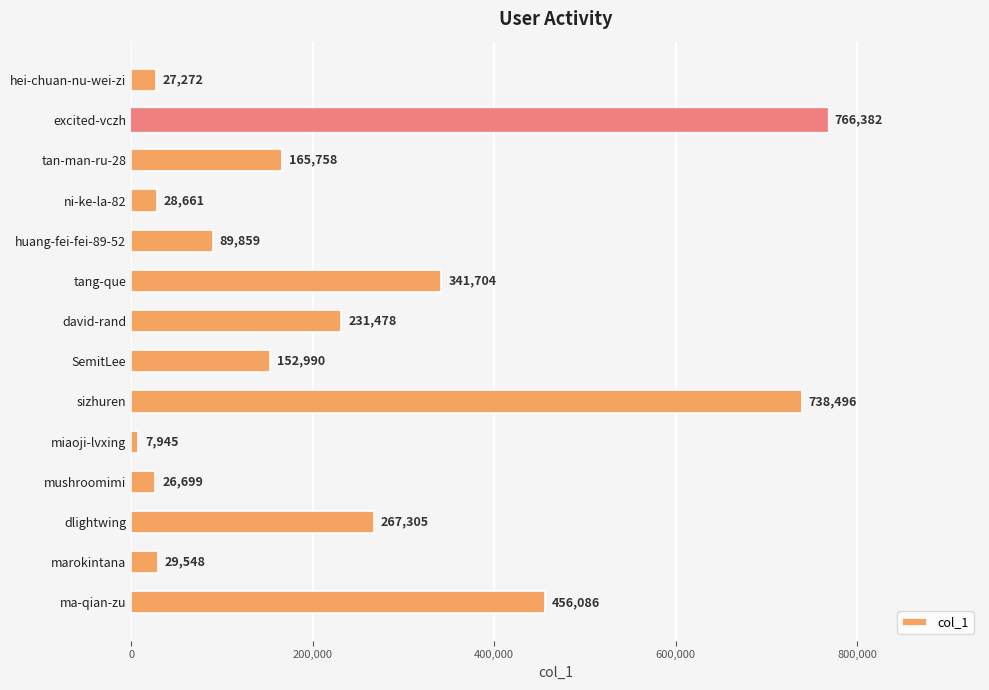

Rank the categories by value from lowest to highest.

miaoji-lvxing, mushroomimi, hei-chuan-nu-wei-zi, ni-ke-la-82, marokintana, huang-fei-fei-89-52, SemitLee, tan-man-ru-28, david-rand, dlightwing, tang-que, ma-qian-zu, sizhuren, excited-vczh